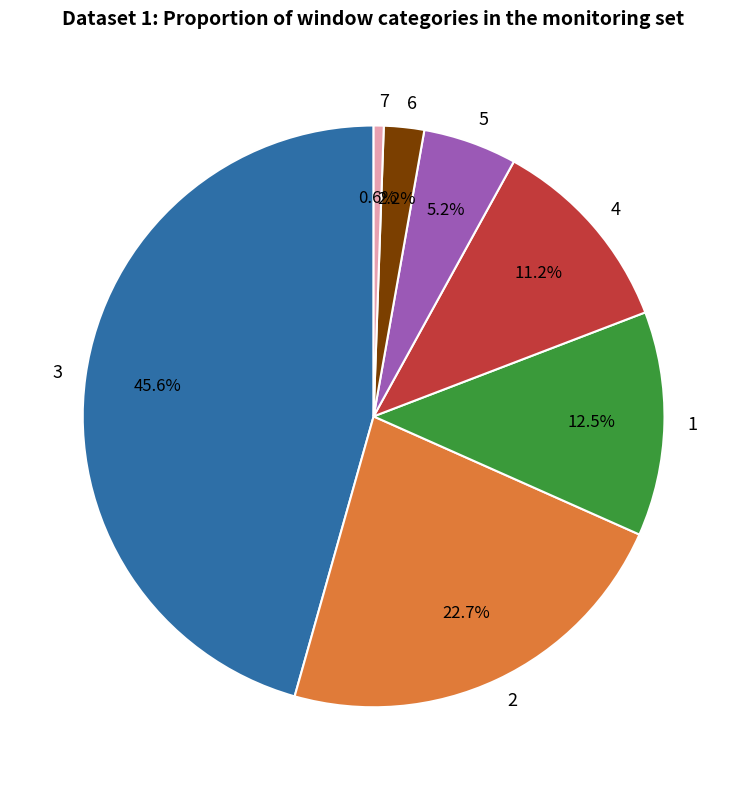

True or false: 6 accounts for 2% of the total.

True